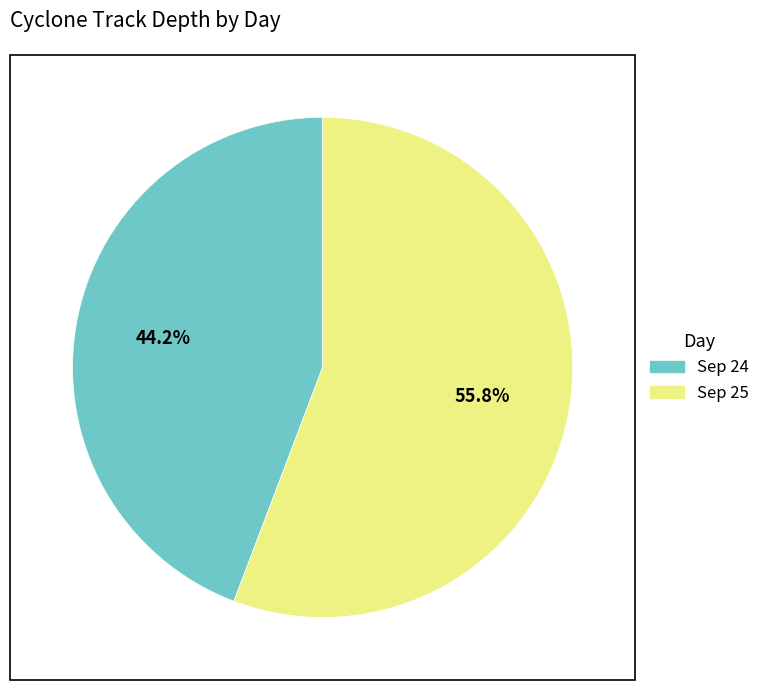

Between Sep 25 and Sep 24, which is larger?

Sep 25